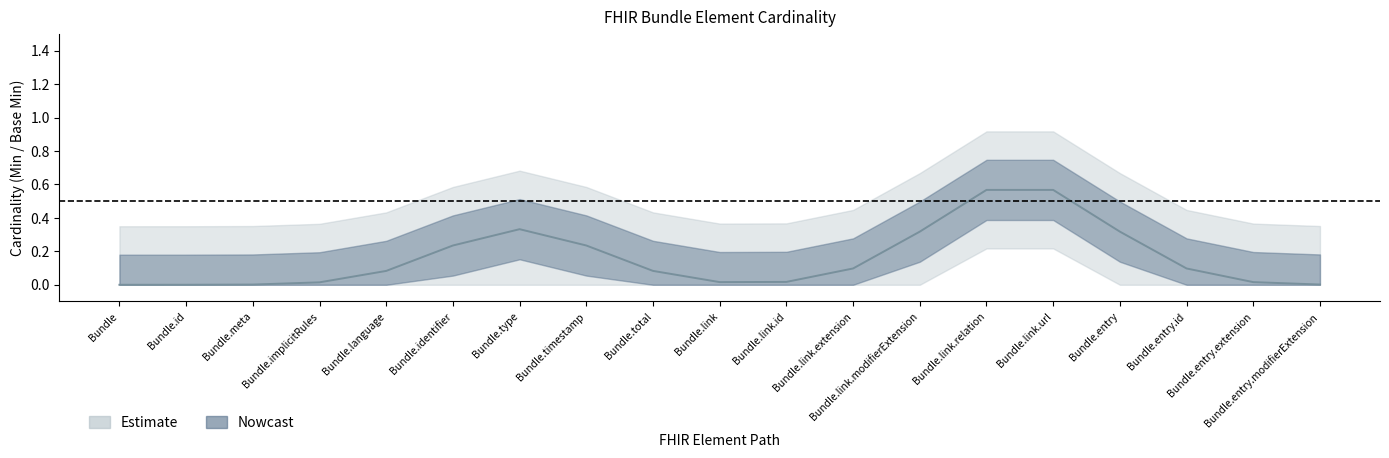

True or false: Base Min and Min cross at least once.

False